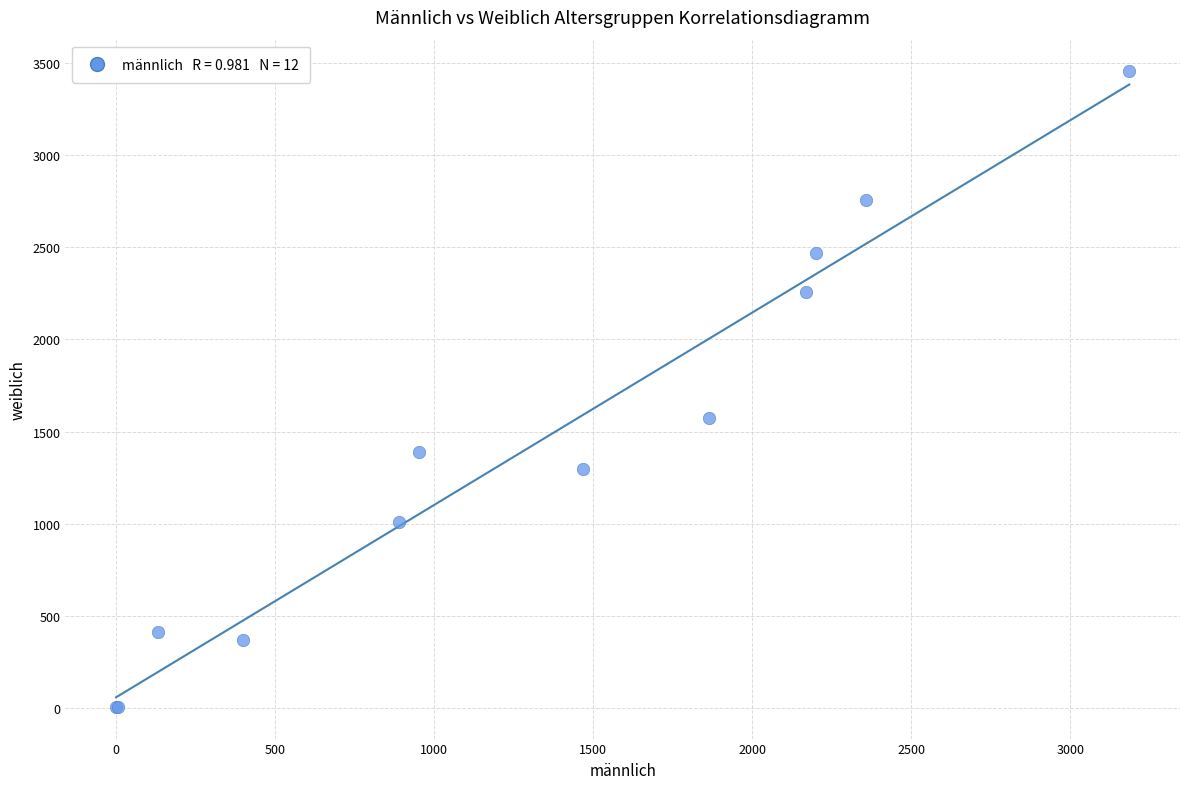

What Y value in the scatter plot is closest to 1730?

1574